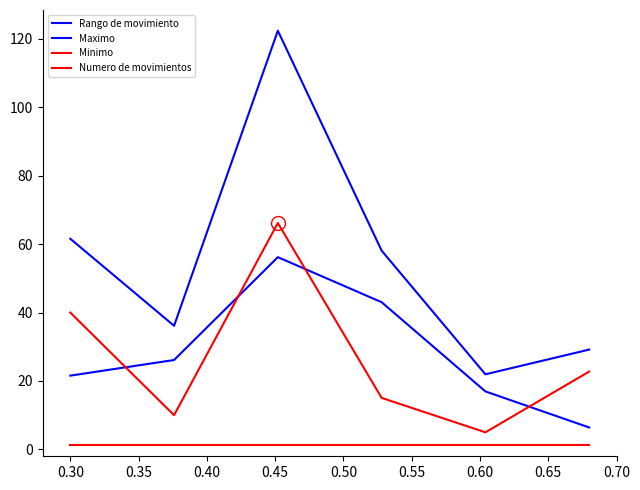

Does the chart display data point markers on the line(s)?

No